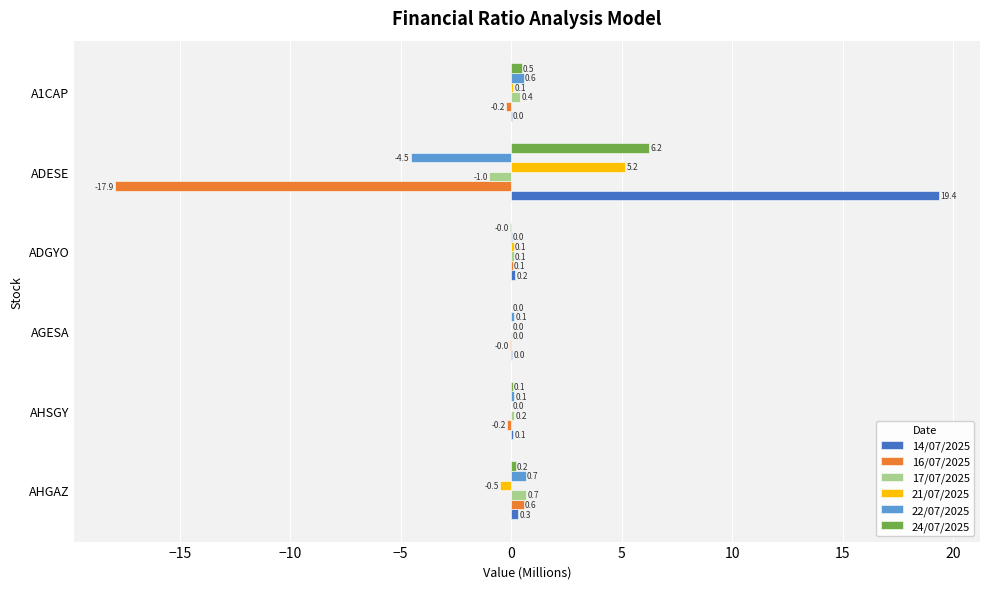

Which series has the largest total across all categories?

14/07/2025